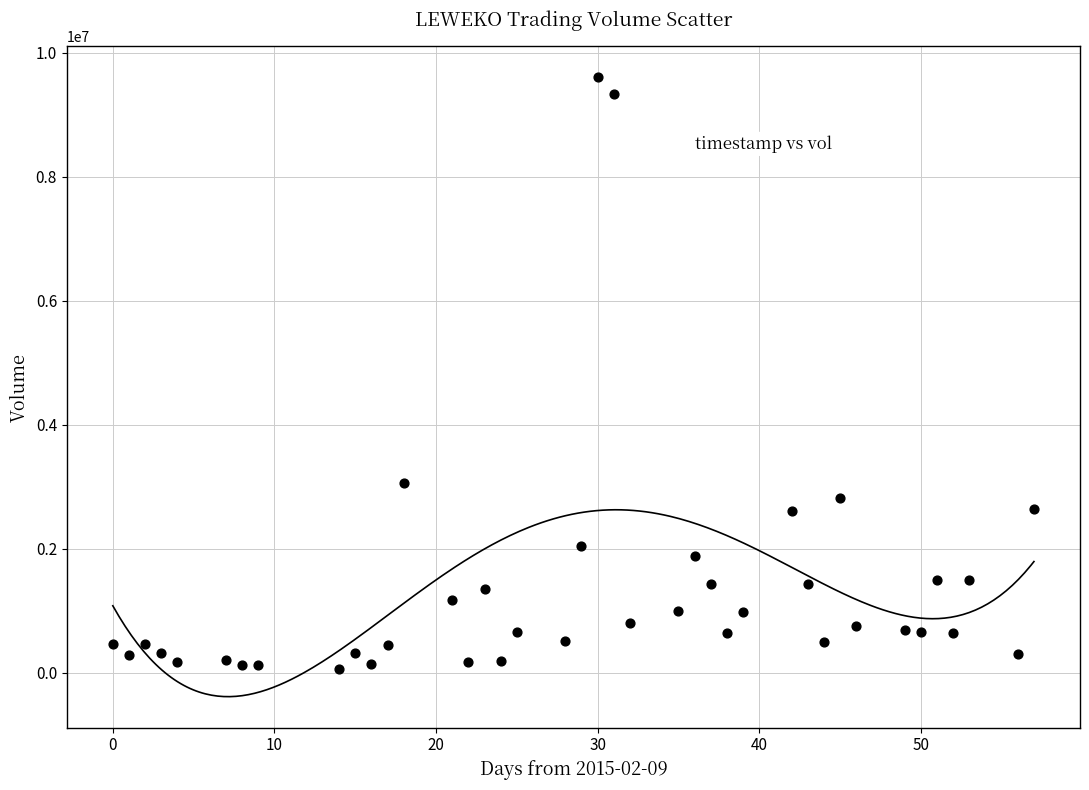

What is the range of X values (max minus min)?

57